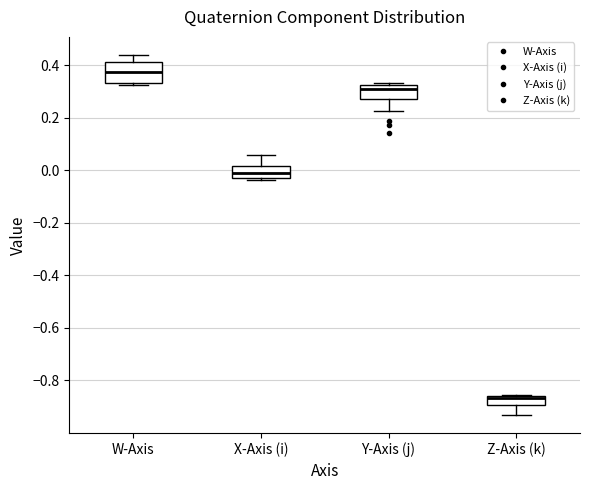

Reading left to right, read every box against the y-axis: the position of its median line, the range the box covers, and the ends of its whiskers. The values are not printed on the chart, so give them approximately, as read against the axis.

W-Axis: median 0.38, box 0.34 to 0.42, whiskers 0.32 to 0.44
X-Axis (i): median -0.02 (inside the box), box -0.02 to 0.02, whiskers -0.04 to 0.06
Y-Axis (j): median 0.30, box 0.28 to 0.32, whiskers 0.22 to 0.34
Z-Axis (k): median -0.86 (just below the box's upper edge), box -0.90 to -0.86, whiskers -0.94 to -0.86